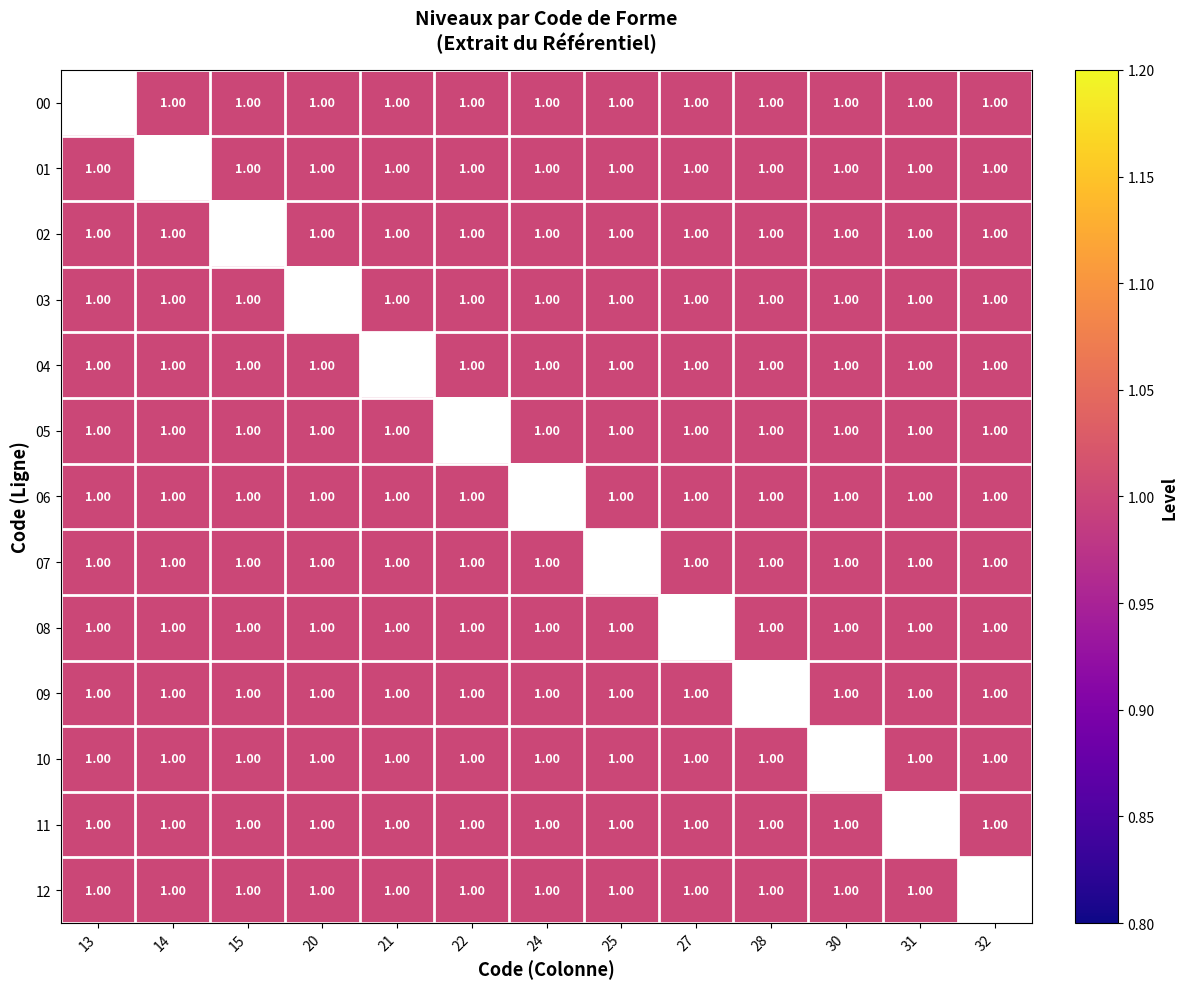

Count the number of categories in the chart.

13